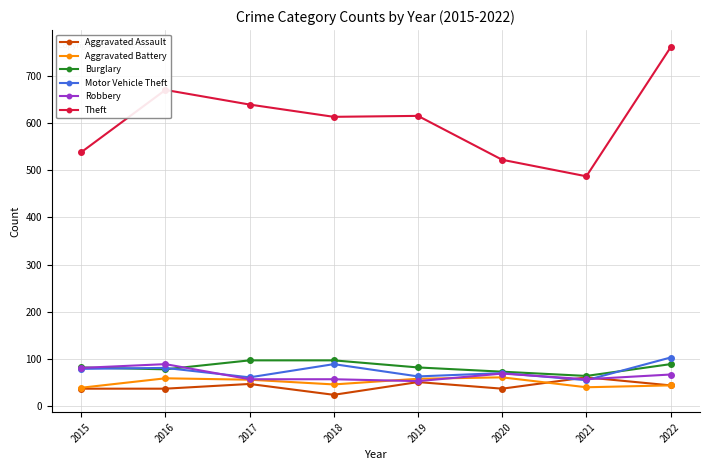

Count the Burglary values in the range 78 to 97.

6